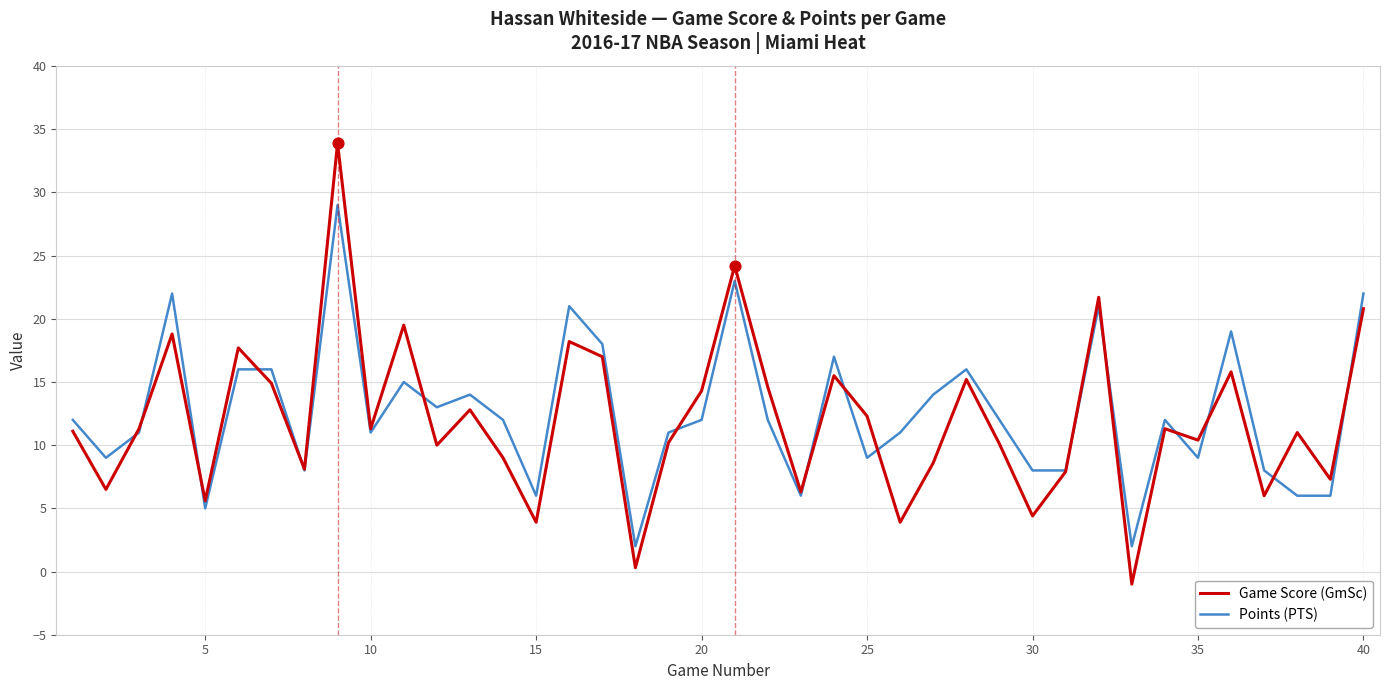

Which series has the largest range (max minus min)?

Game Score (GmSc)